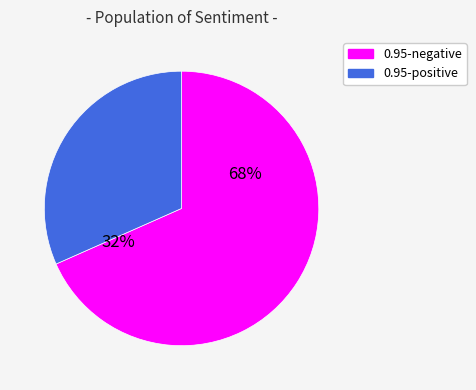

What is the ratio of the value at 0.95-positive to the value at 0.95-negative?

0.5